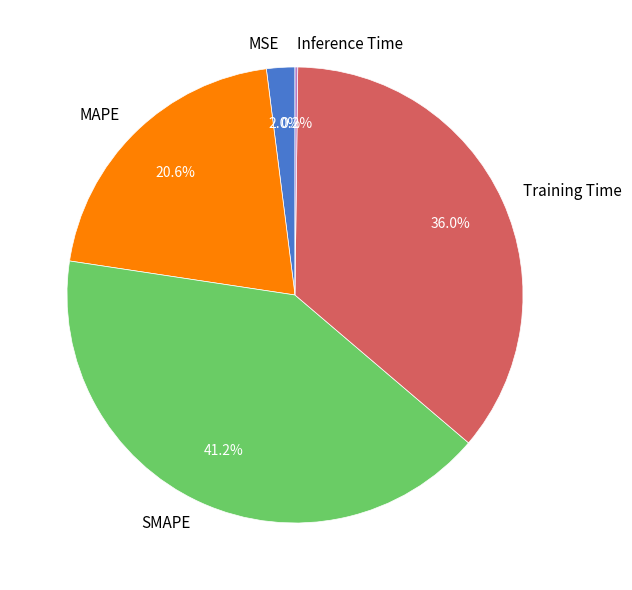

Which slice is the largest?

SMAPE